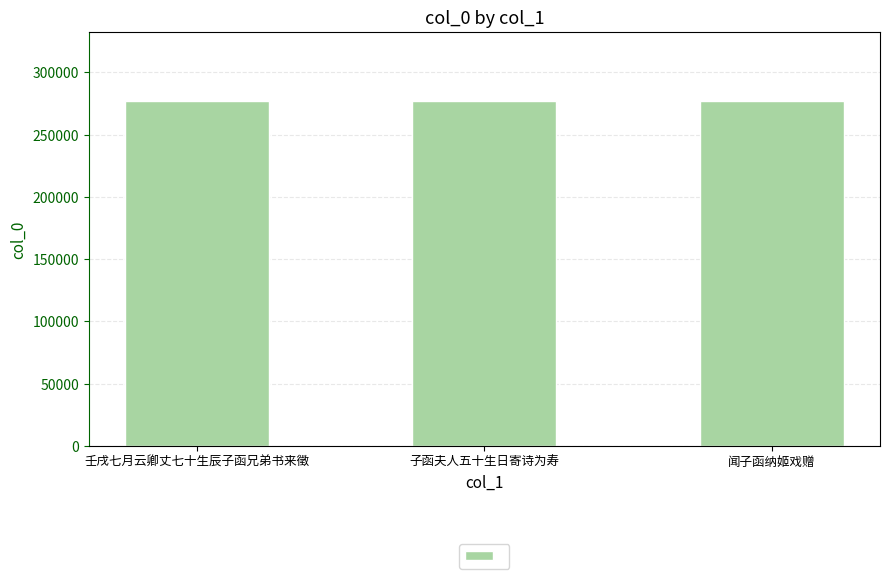

True or false: the data shows 446995 at 闻子函纳姬戏赠.

False